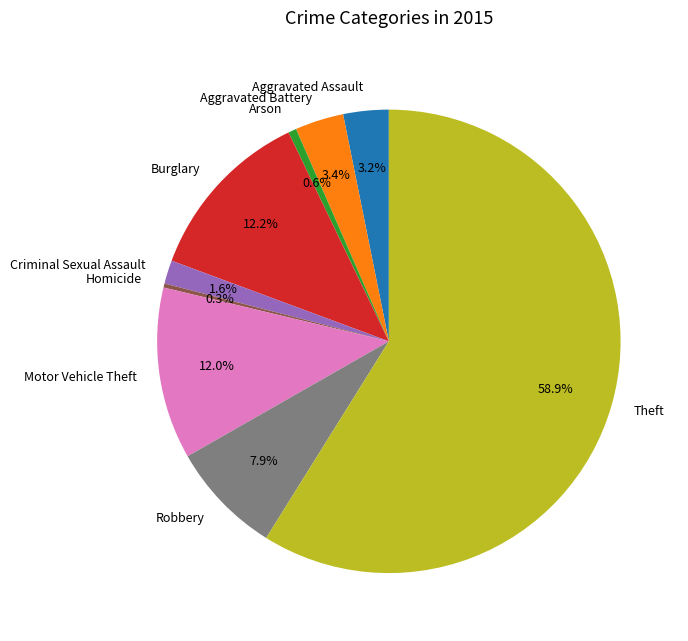

Is the sum of Burglary and Arson greater than half?

No